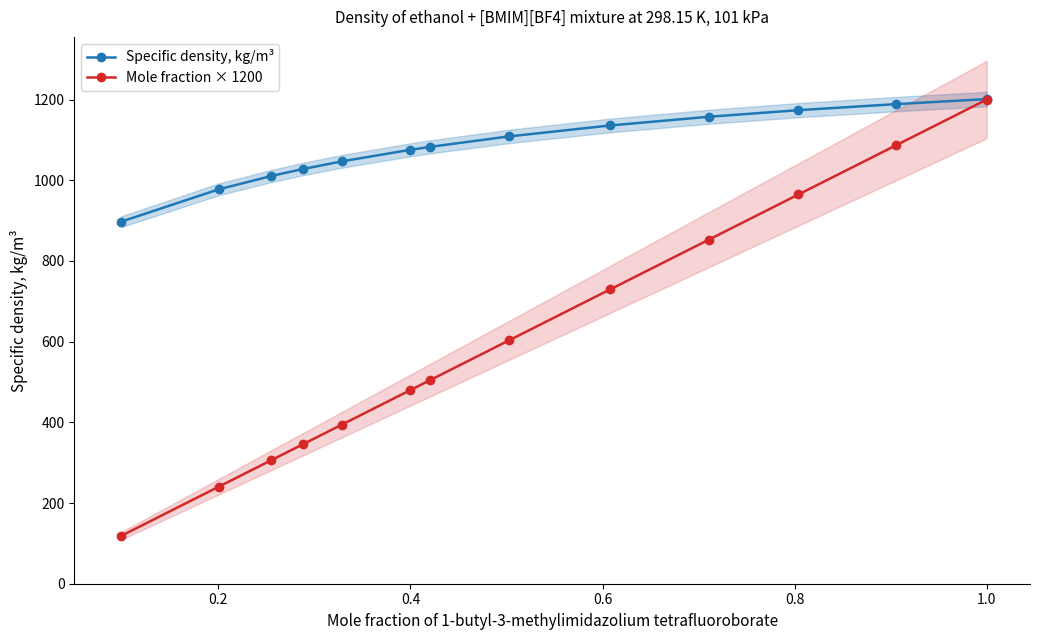

What is the value of the Mole fraction × 1200 point at the 13th from the left?

1200.0